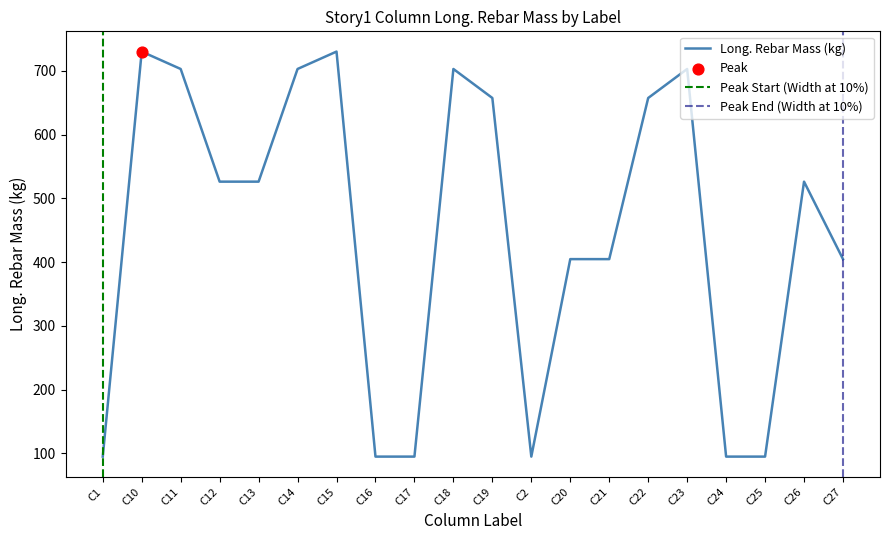

What is the change in value from C18 to C21?

-298.2